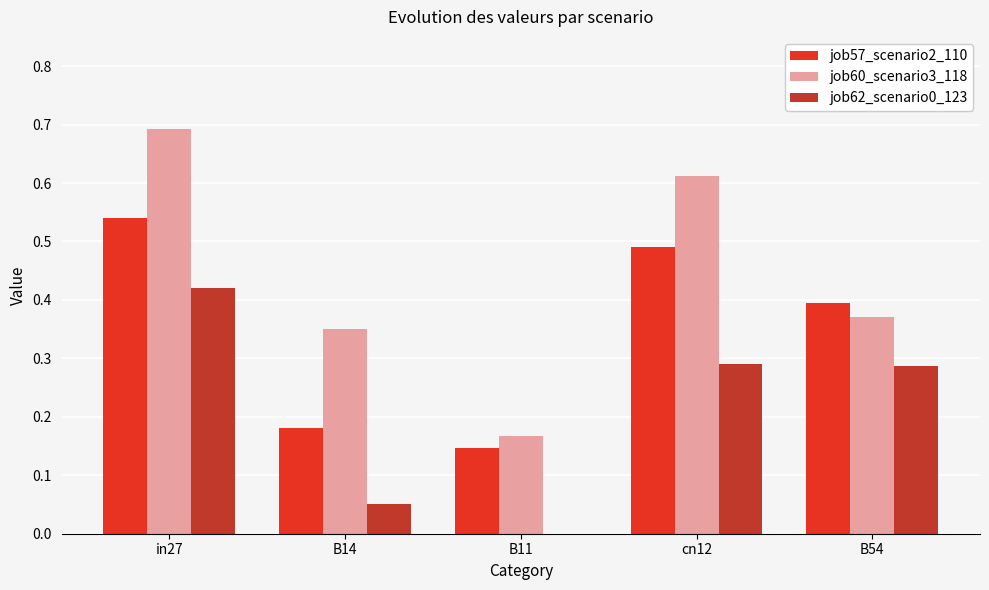

True or false: job57_scenario2_110 has a value of 0.2 at B54.

False